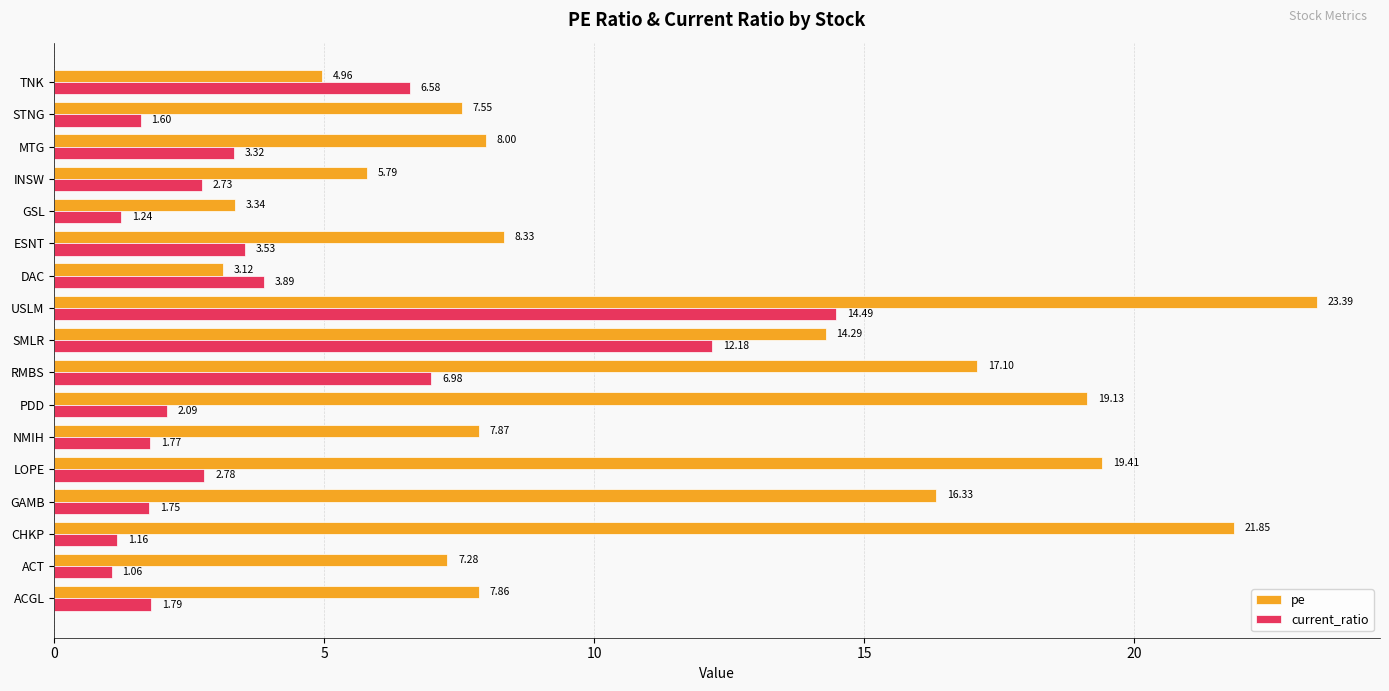

Which label corresponds to the largest value in the chart?

USLM